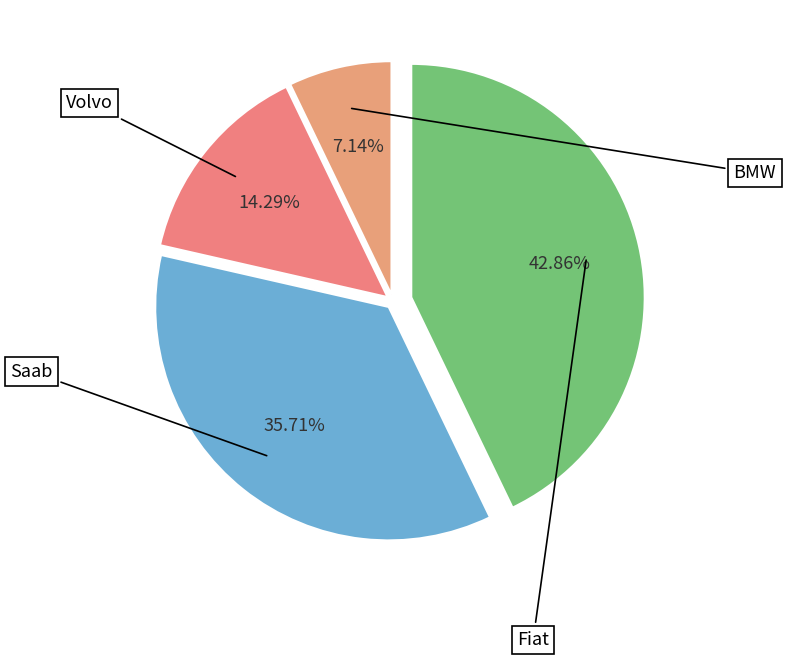

Which slice is the largest?

Fiat